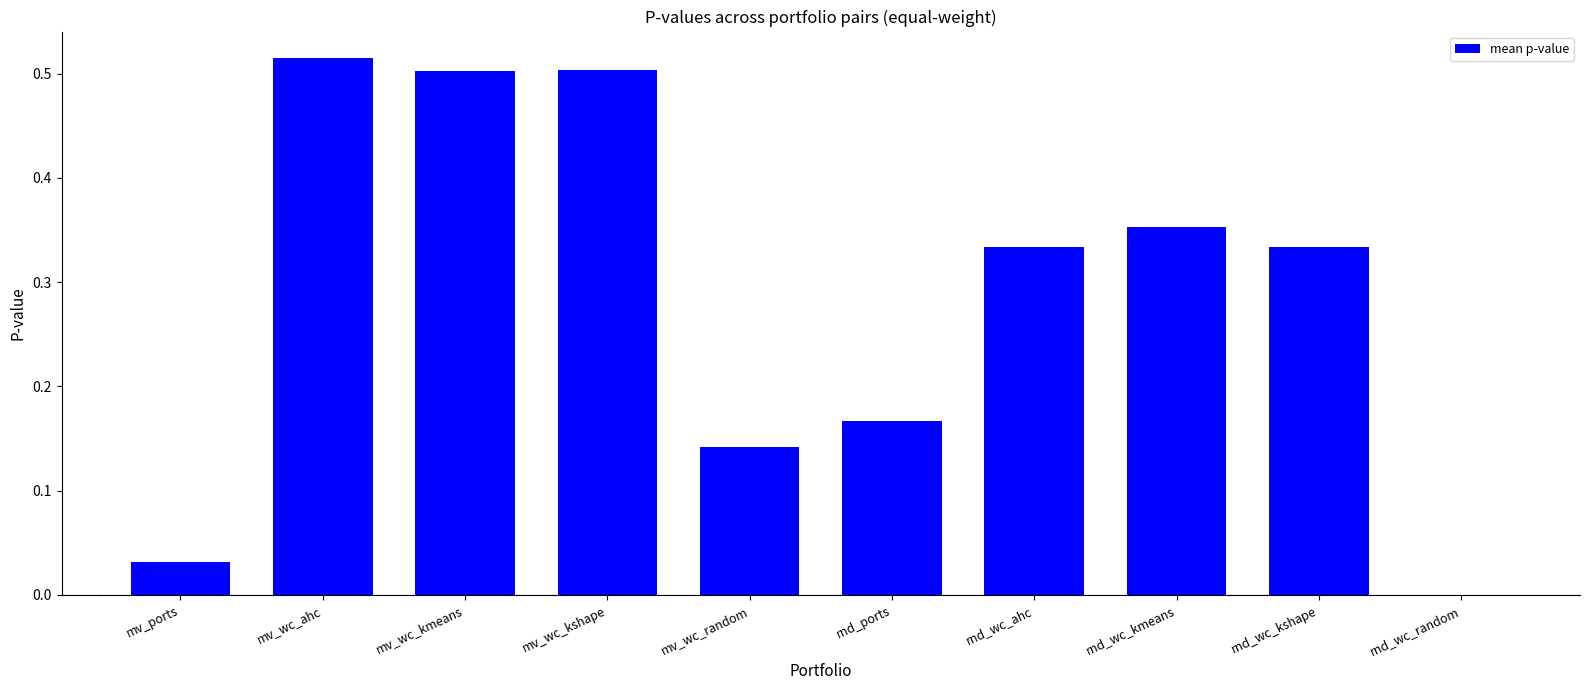

At which category does the chart reach its peak across all series?

mv_wc_ahc